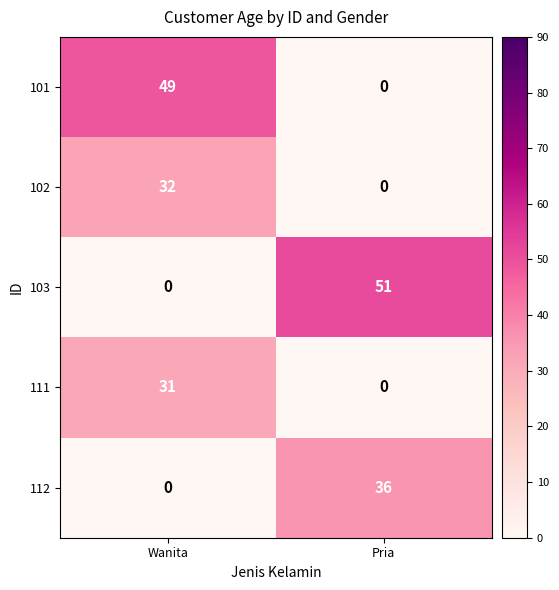

What value does the 111 series have at Wanita?

31